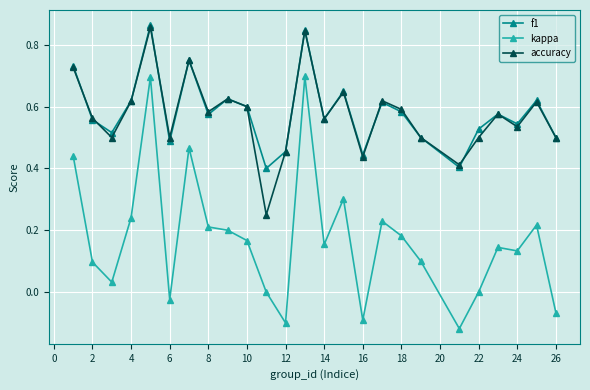

How many lines are shown in the chart?

3